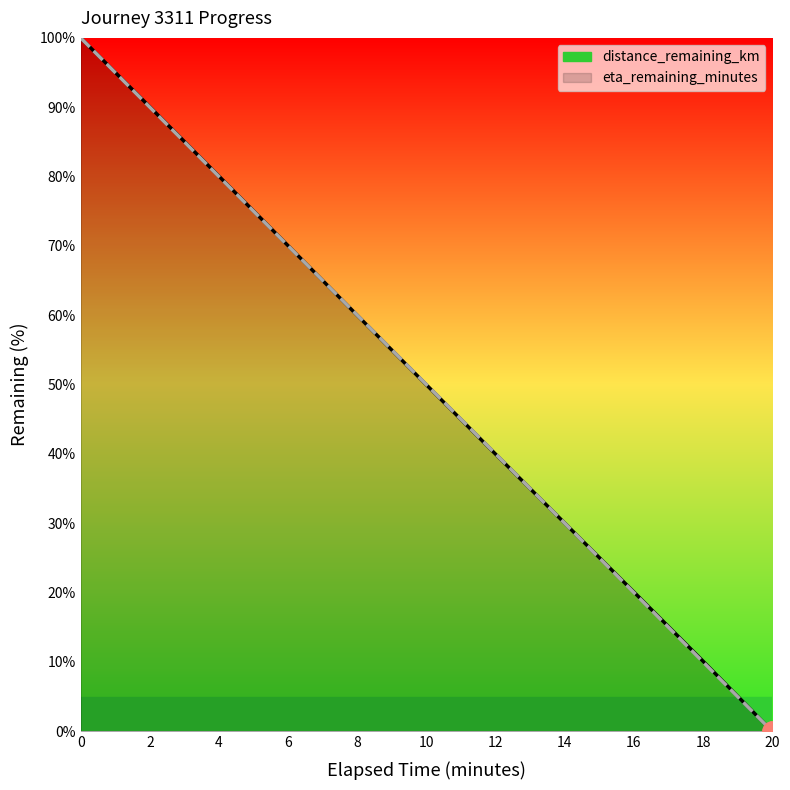

What is the difference between the distance_remaining_km values at 14 and 18?

19.9